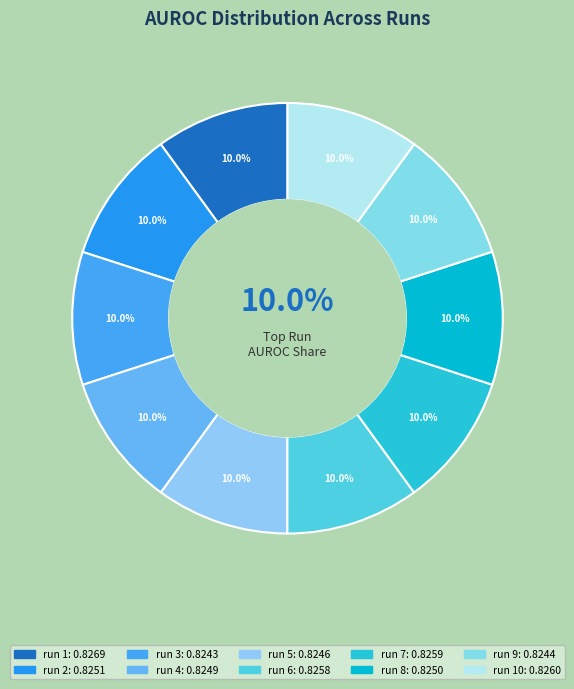

Which category has the smallest portion of the pie?

run 3